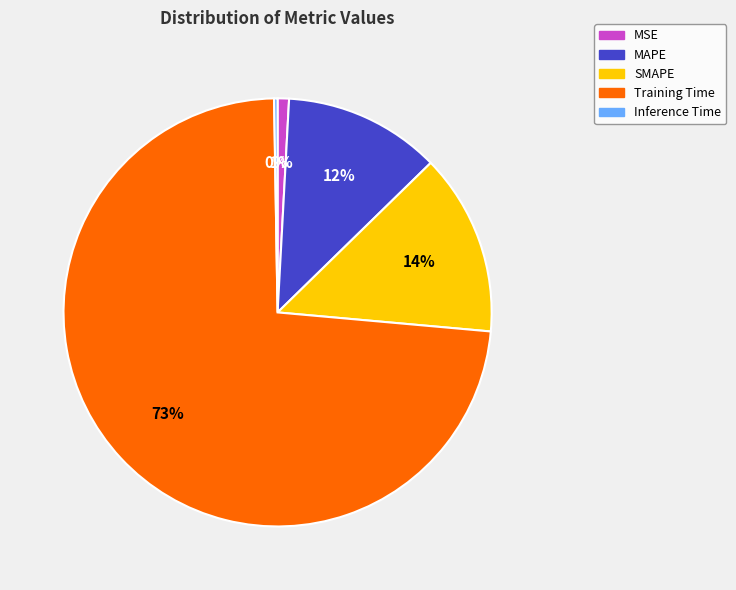

What is the ratio of the value at SMAPE to the value at Training Time?

0.2